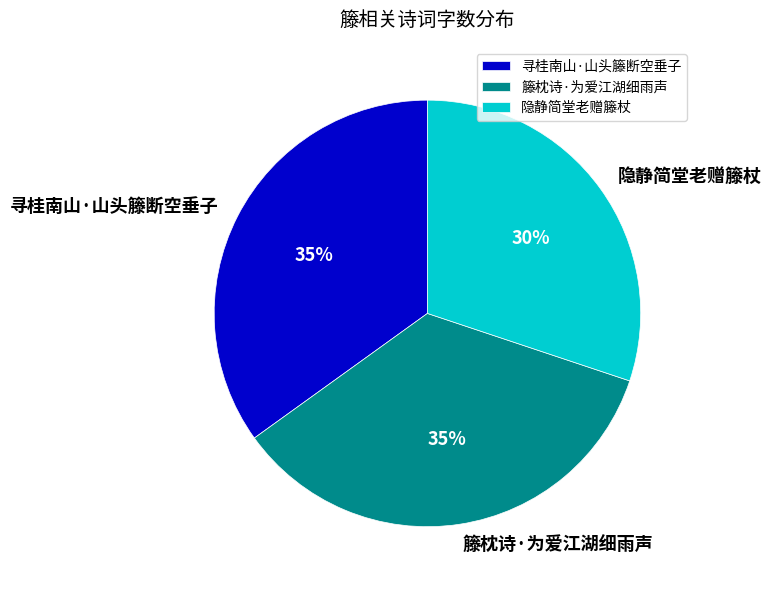

Combined, do 隐静简堂老赠籐杖 and 寻桂南山·山头籐断空垂子 account for over 50%?

Yes